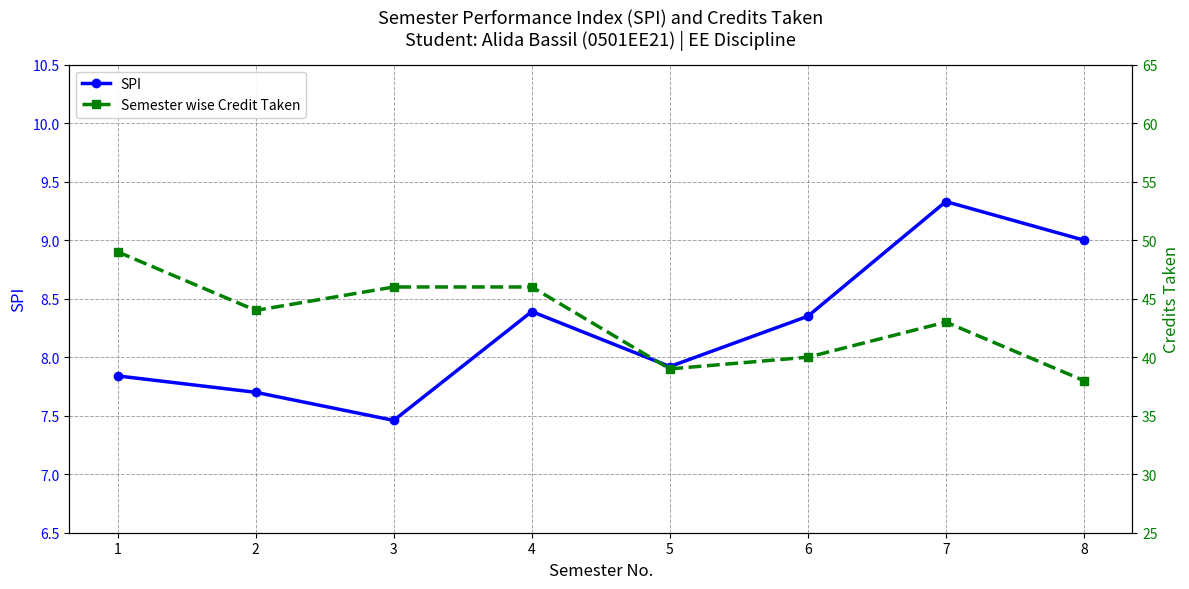

True or false: SPI and Semester wise Credit Taken intersect in this chart.

False